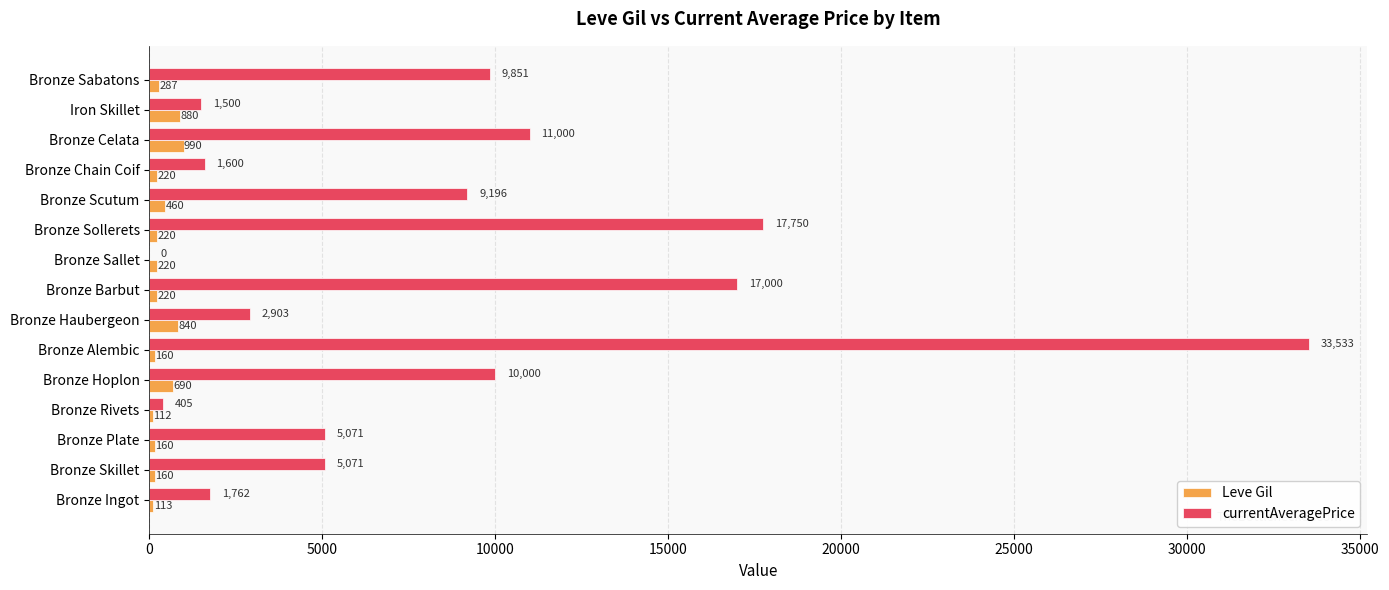

What is the sum of the Leve Gil values at Bronze Plate and Bronze Rivets?

272